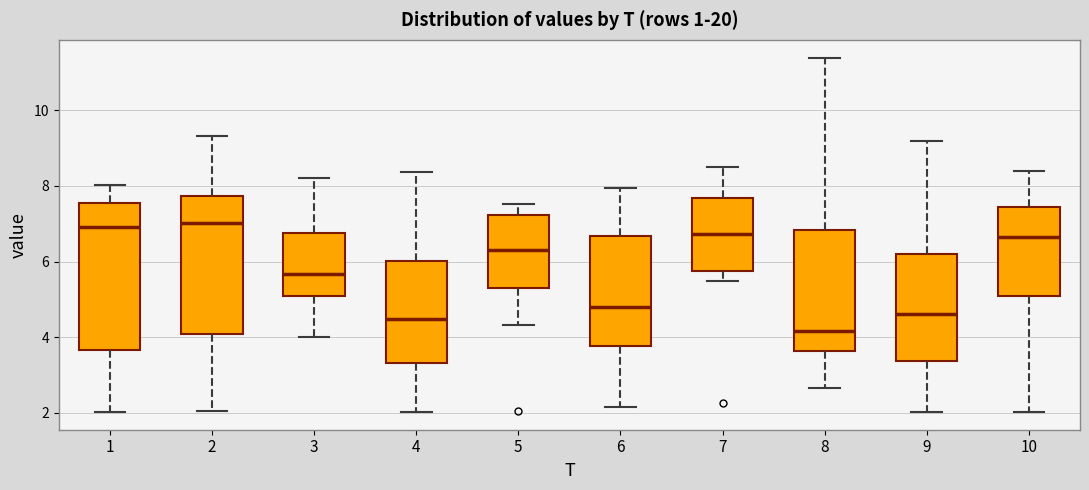

Where does the lower whisker of the box at x = 2 end on the y-axis? The values are not printed on the chart, so give them approximately, as read against the axis.

2.0